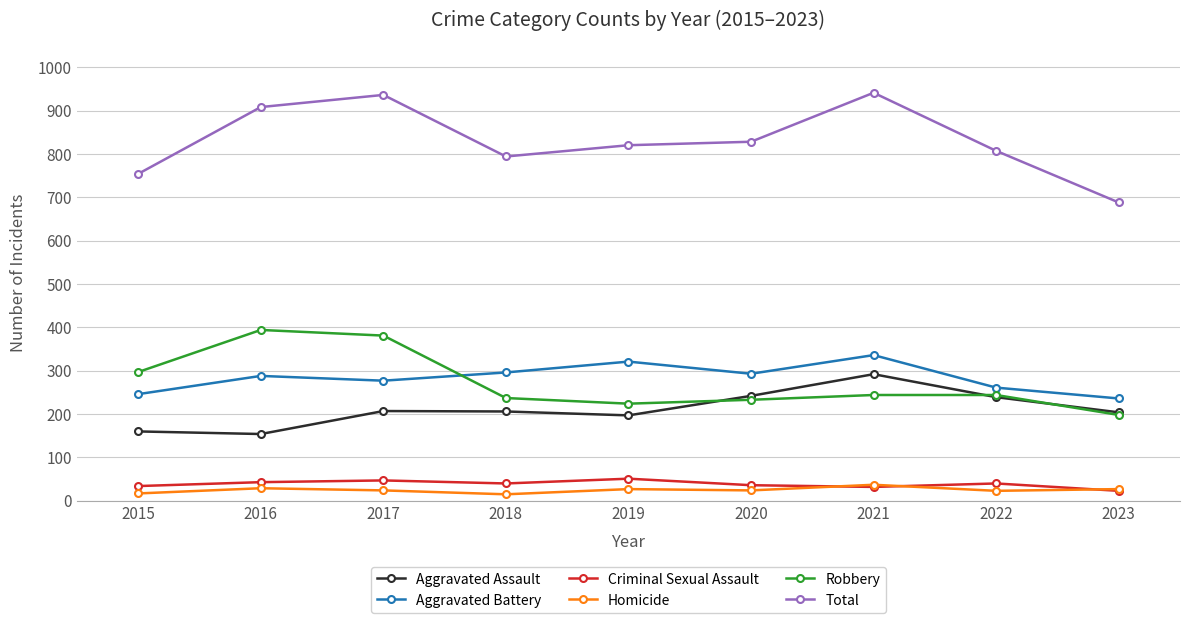

Is the value of Criminal Sexual Assault at 2017 greater than the value of Robbery at 2022?

No